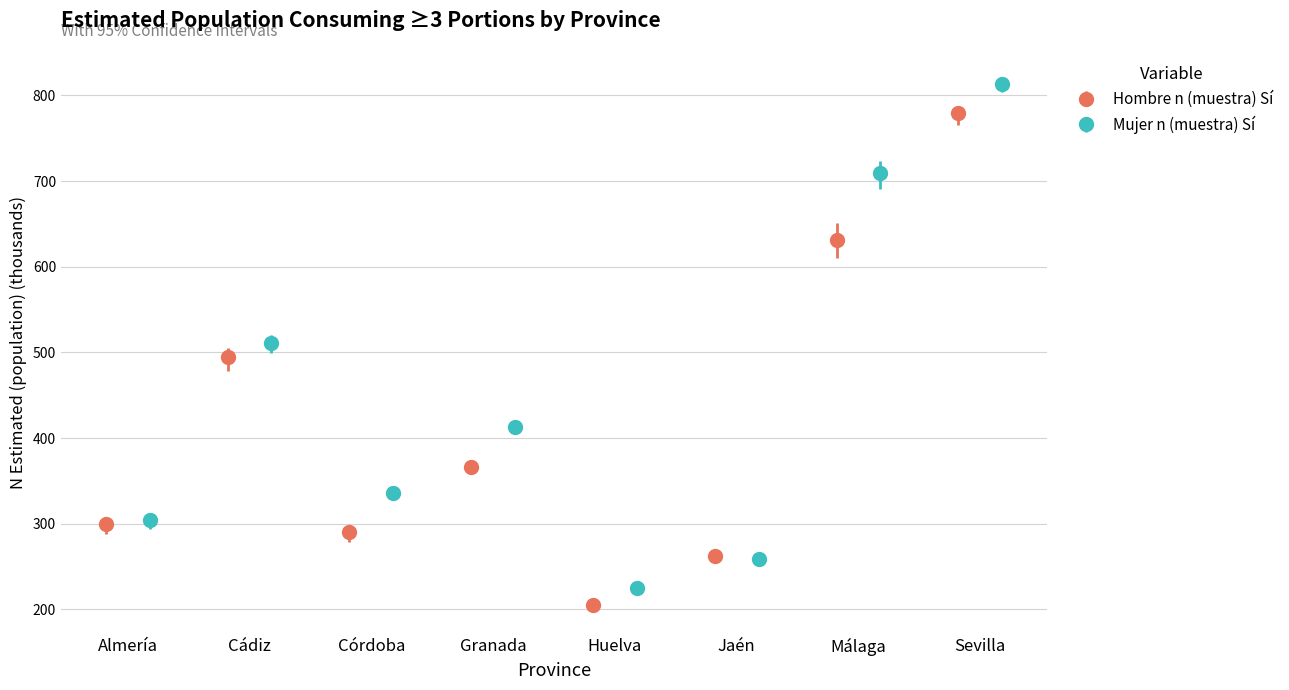

What is the value of the Mujer n (muestra) Sí point at the 3rd from the left?

335.7